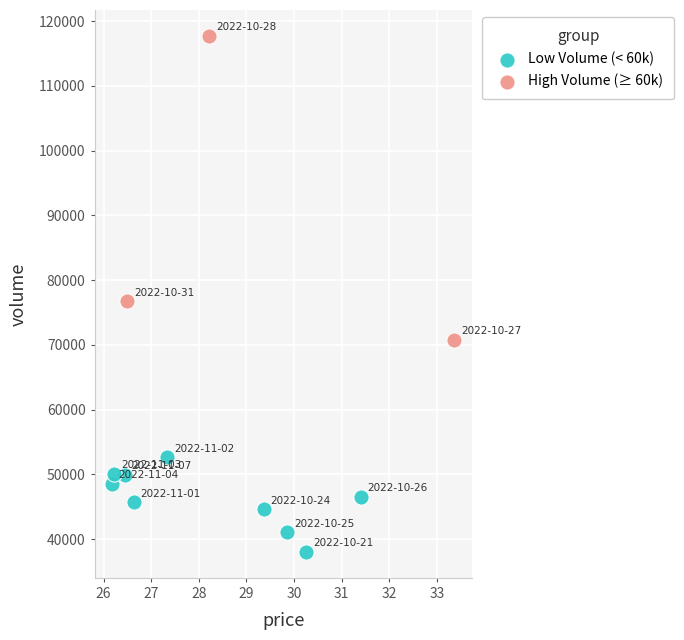

What are all the series names shown in the legend?

Low Volume (< 60k), High Volume (≥ 60k)